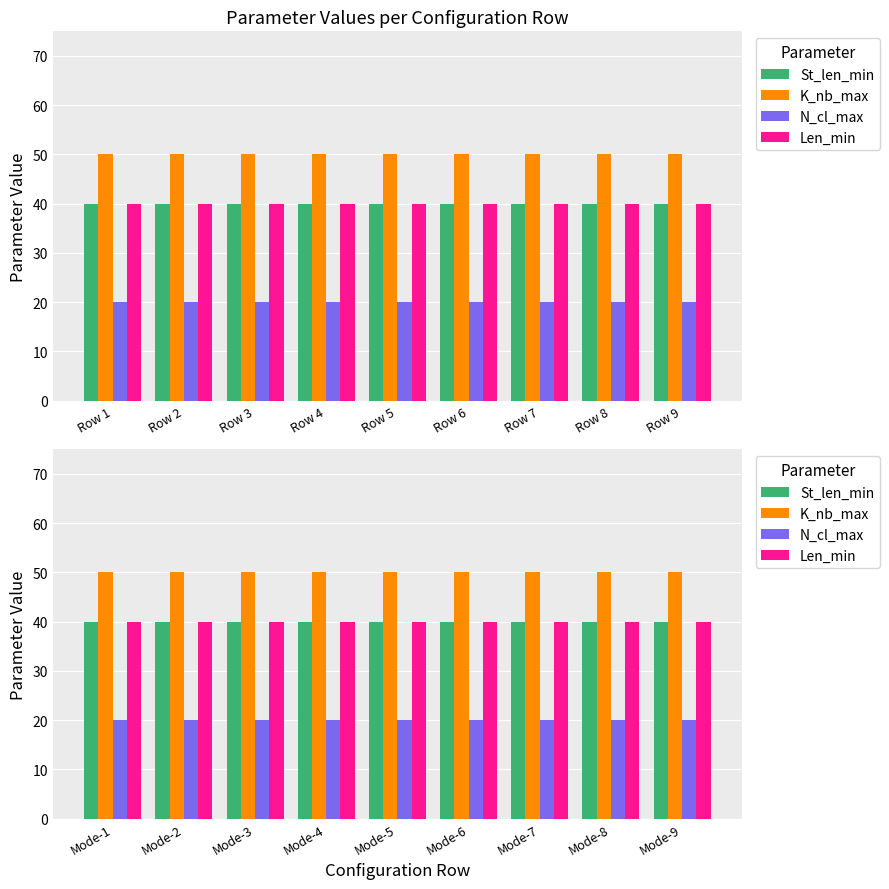

What is the sum of all Len_min values?

360